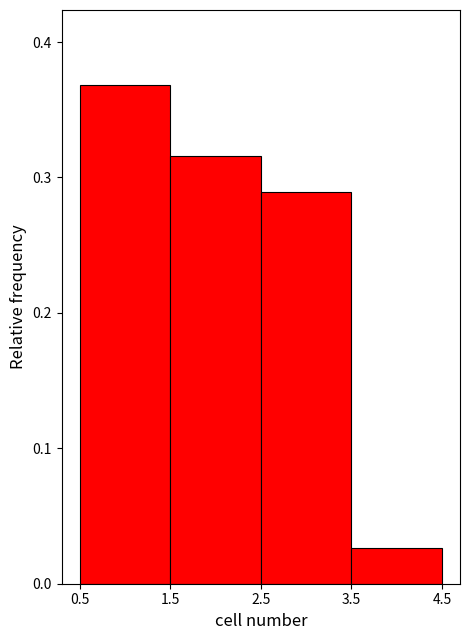

Reading left to right, transcribe this chart: for each bar, give the range it covers on the x-axis and its height. The values are not printed on the chart, so give them approximately, as read against the axis.

0.5 to 1.5: 0.37
1.5 to 2.5: 0.32
2.5 to 3.5: 0.29
3.5 to 4.5: 0.03